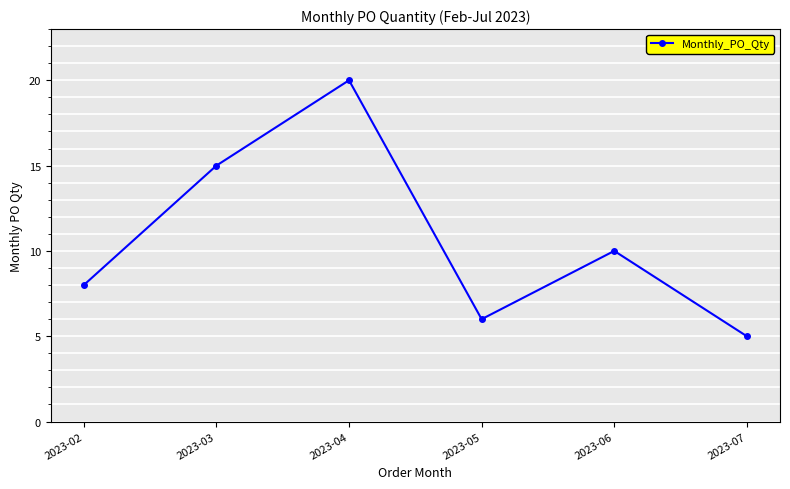

Approximately how many times larger is the value at 2023-07 compared to 2023-02?

0.6